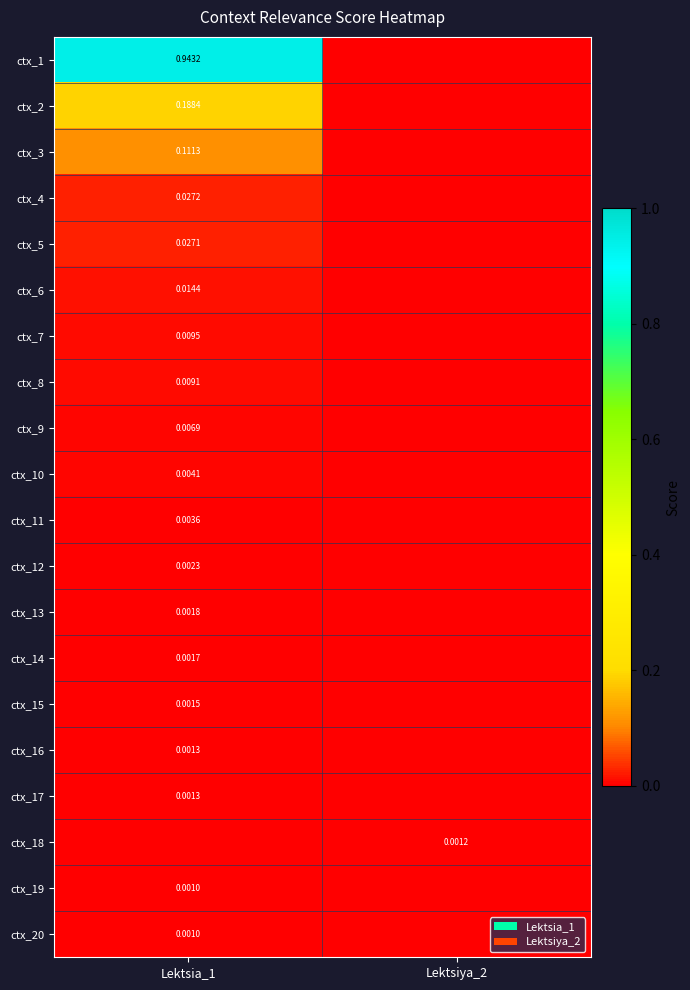

The ctx_7 series shows 0.0 at Lektsia_1. True or false?

True